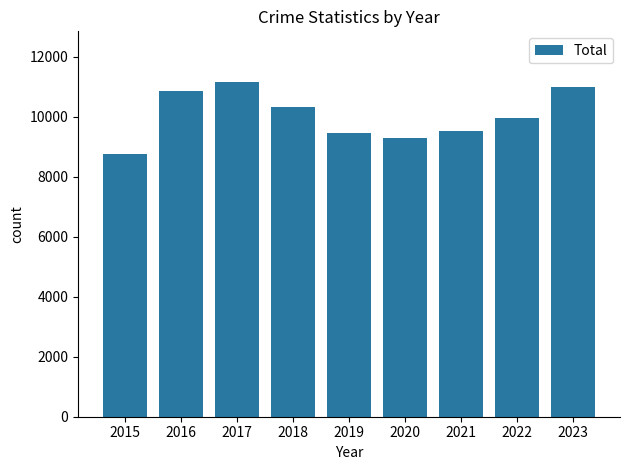

Count the number of data series in this chart.

1